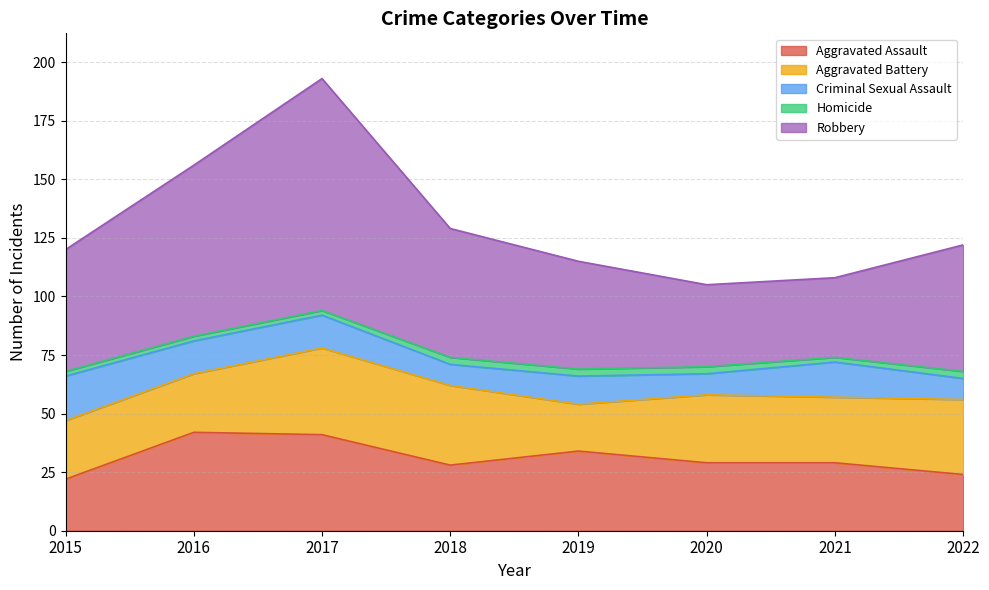

What are all the series names shown in the legend?

Aggravated Assault, Aggravated Battery, Criminal Sexual Assault, Homicide, Robbery